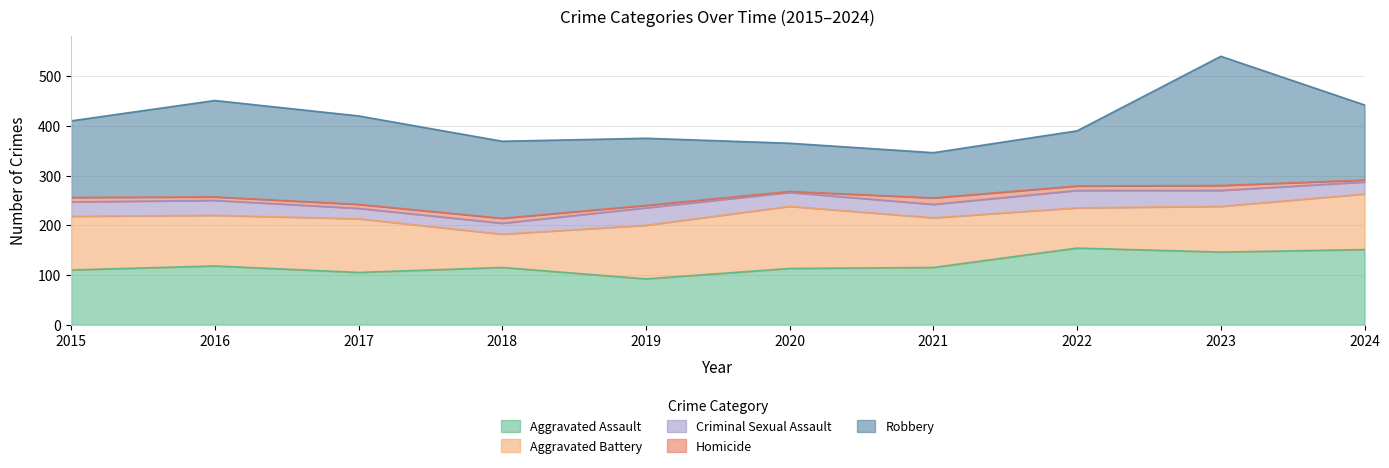

What is the value of the Homicide point at the 6th from the left?

2